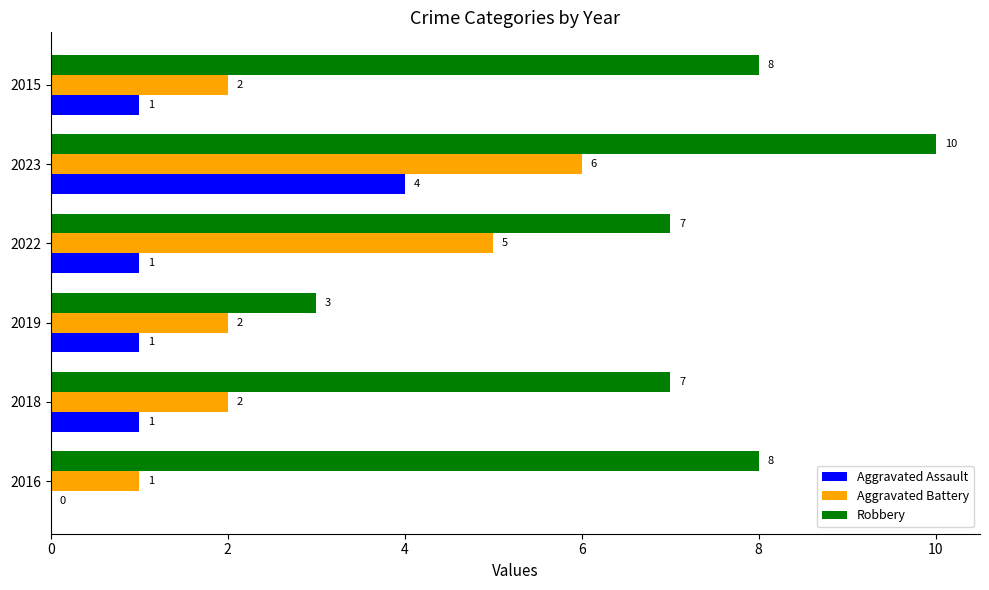

What is the sum of all Aggravated Battery values?

18